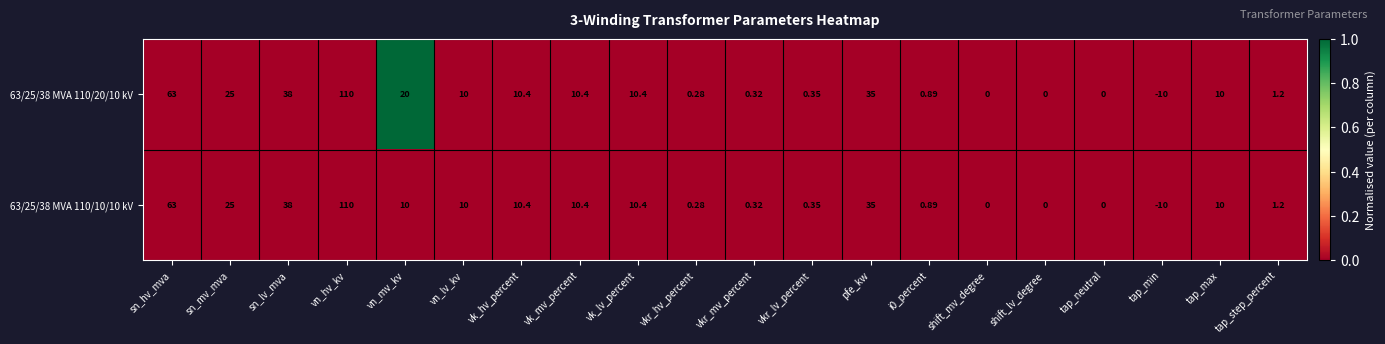

At which label is 63/25/38 MVA 110/20/10 kV closest to 50?

sn_lv_mva